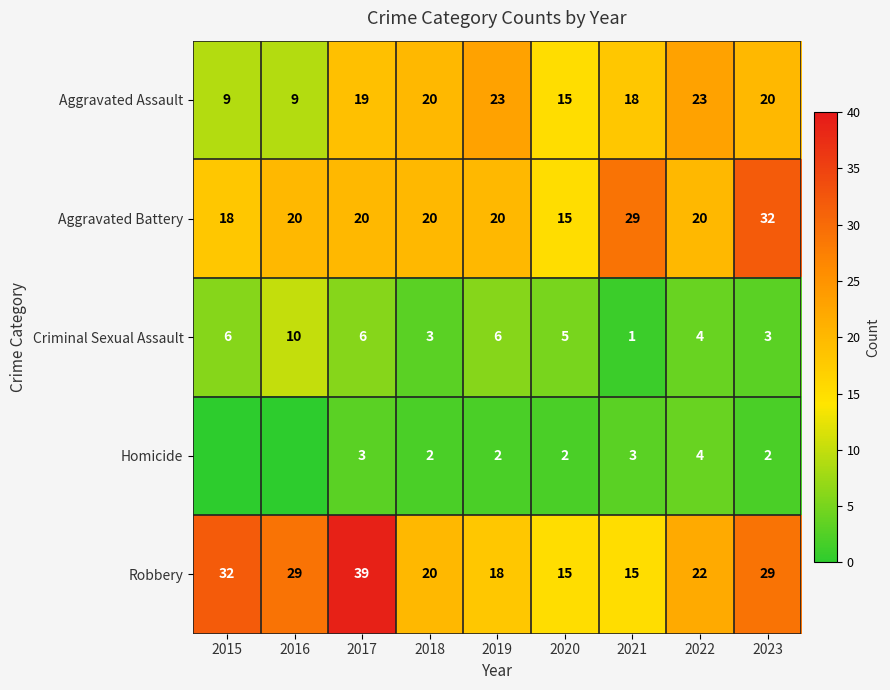

Which category has the lowest value across all series?

2015